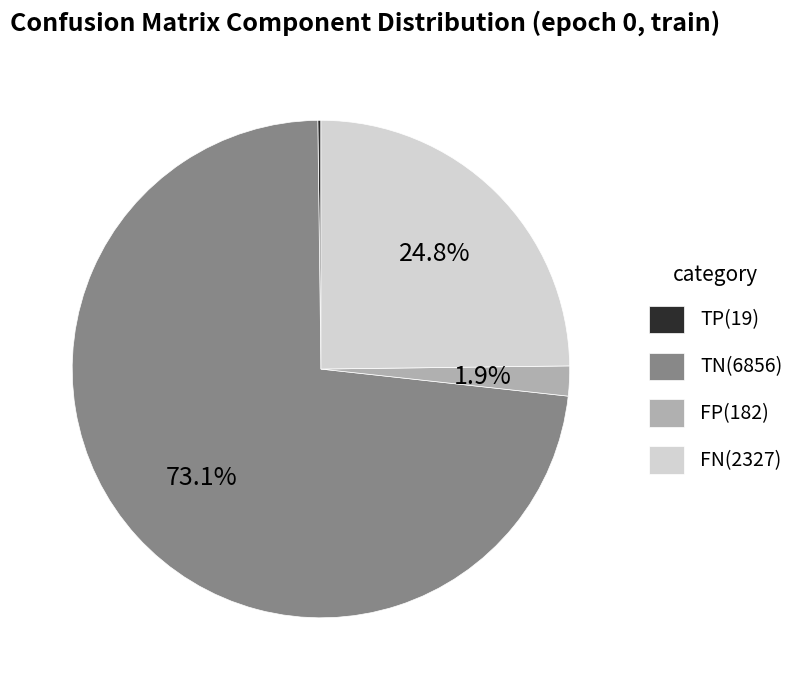

To the nearest percent, what is the average slice percentage?

25%